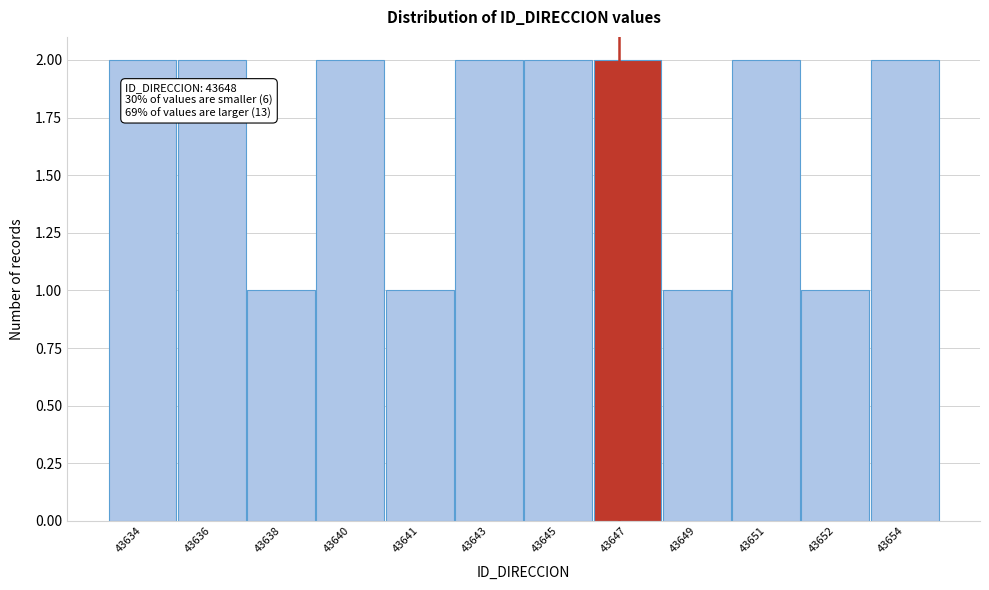

Reading right to left, list all the values displayed in this chart.

2	1	2	1	2	2	2	1	2	1	2	2